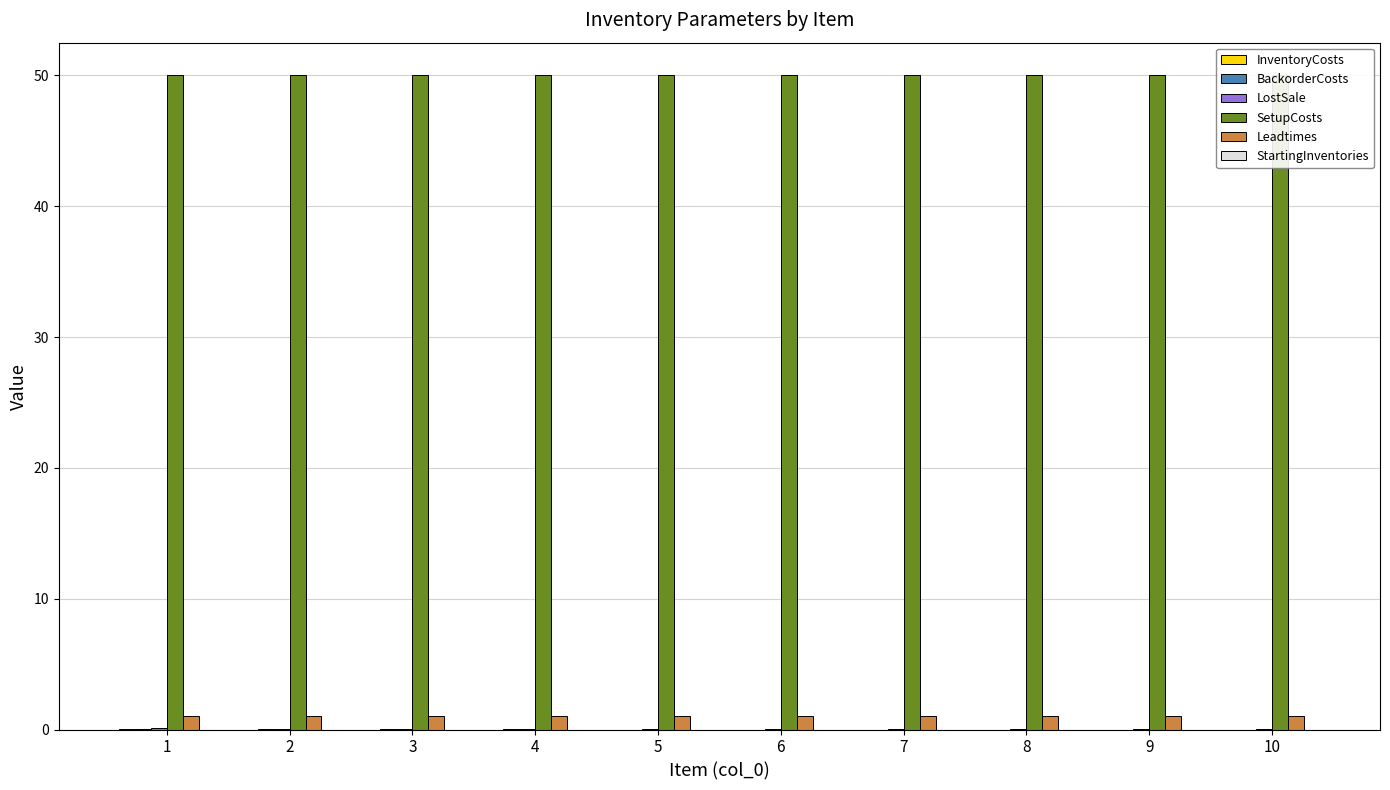

What is the value of the SetupCosts bar at the 1st from the left?

50.0